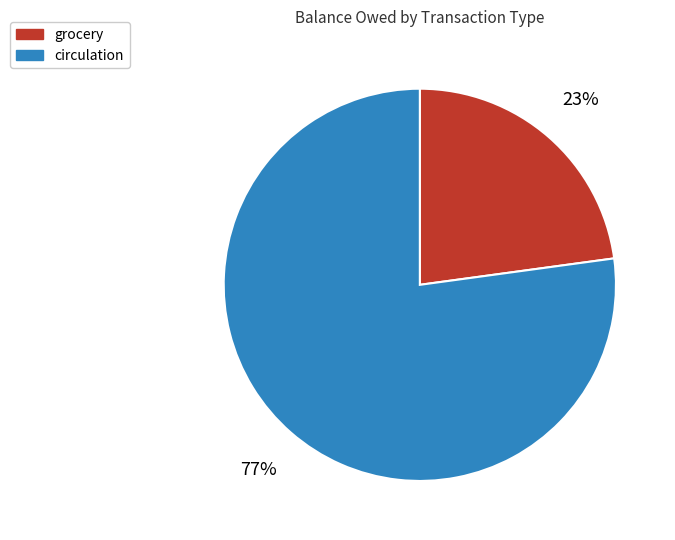

To the nearest percent, what is the average slice percentage?

50%